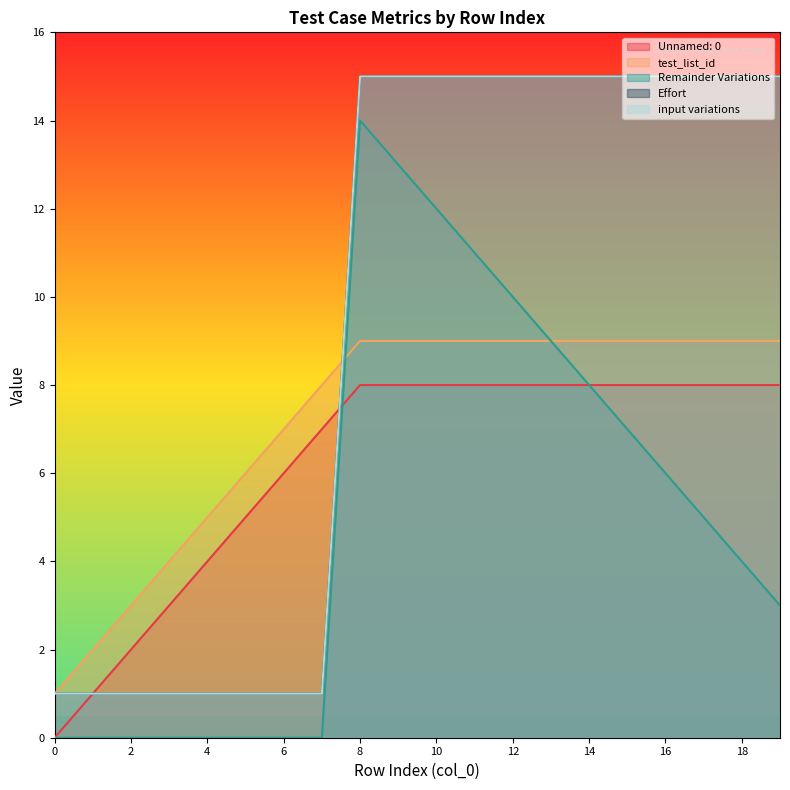

Is it true that Effort equals 20 at 9?

False